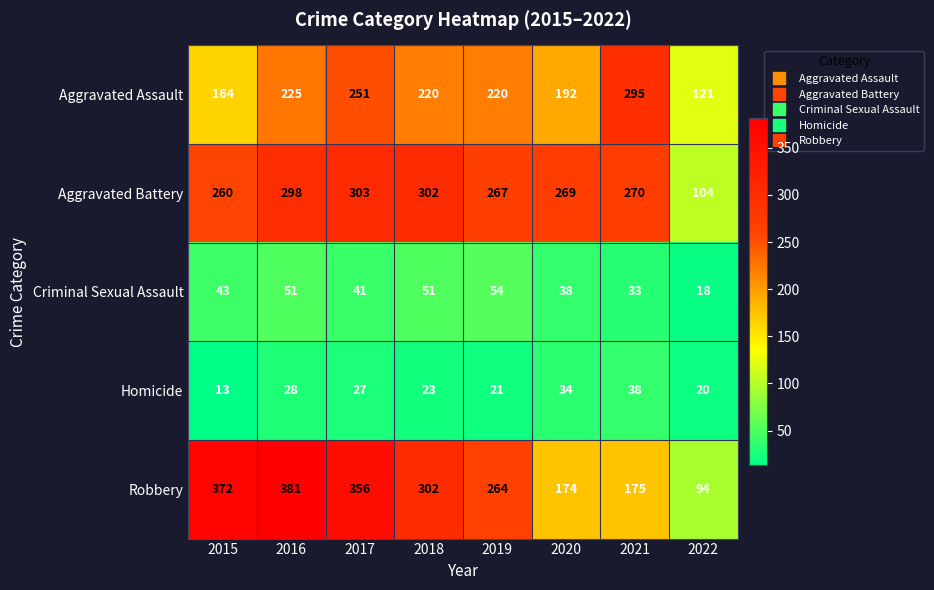

What is the sum of the Aggravated Battery values at 2017 and 2019?

570